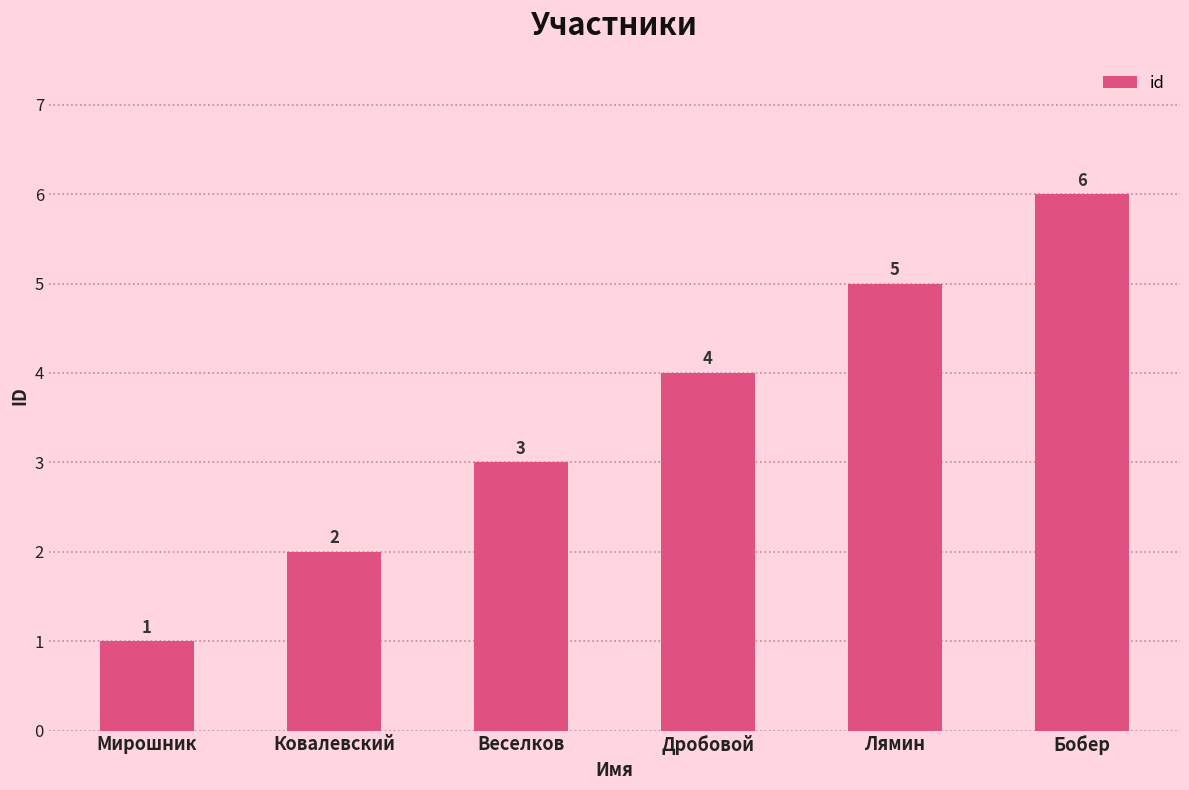

Approximately how many times larger is the value at Дробовой compared to Веселков?

1.3